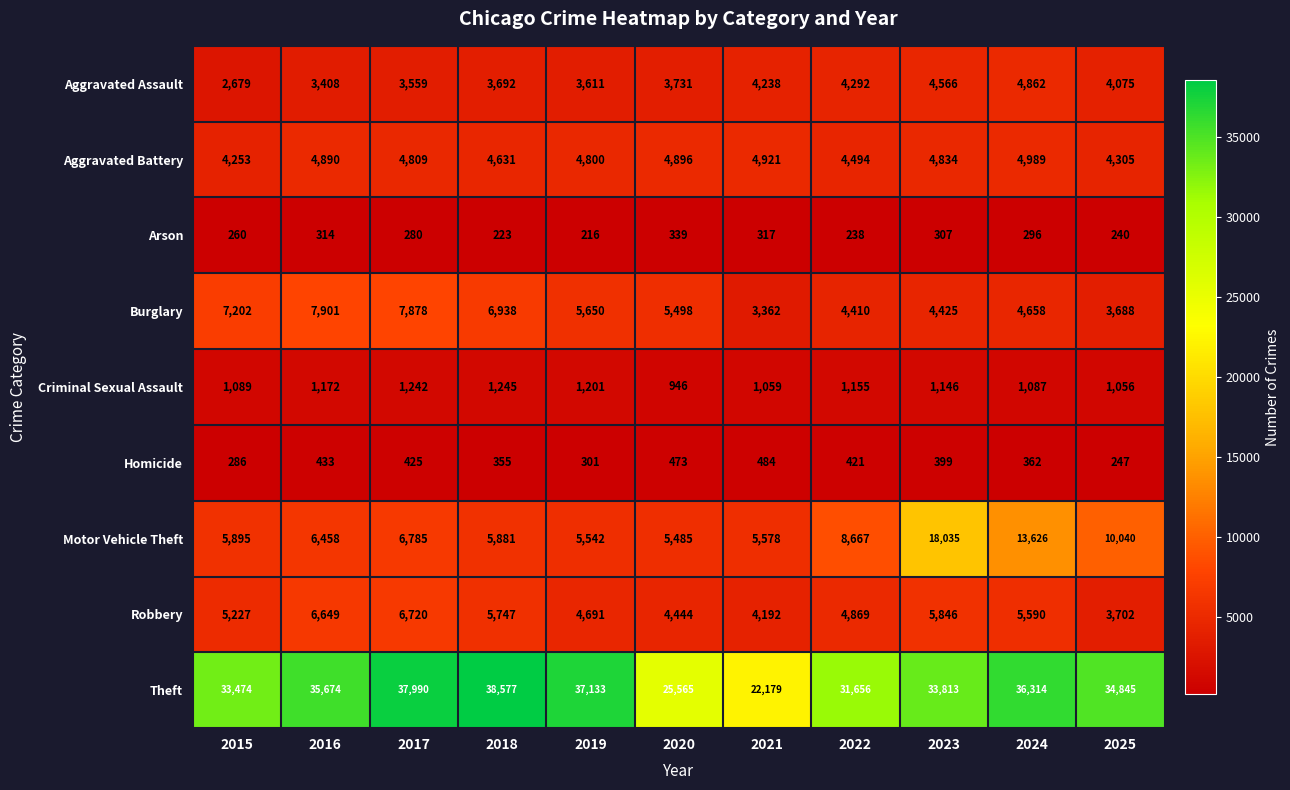

At how many categories does at least one series exceed 4916?

11